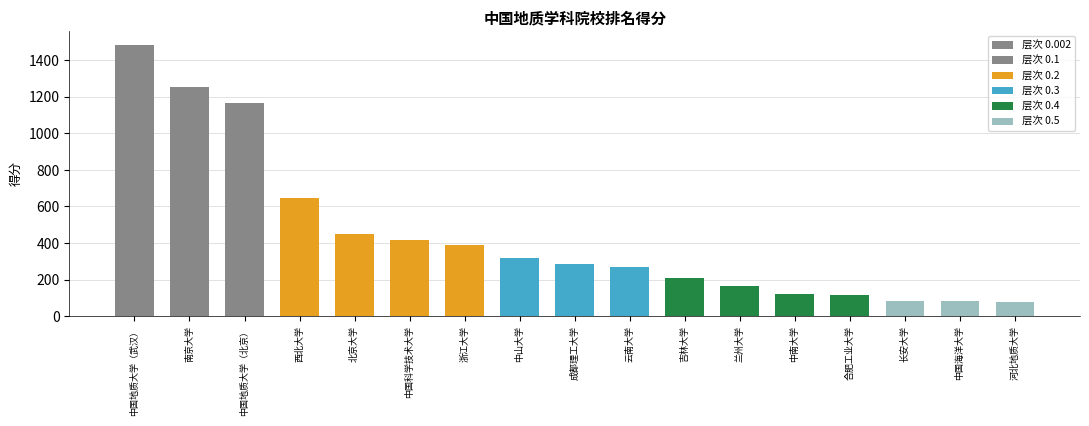

How many bars are there in total?

17